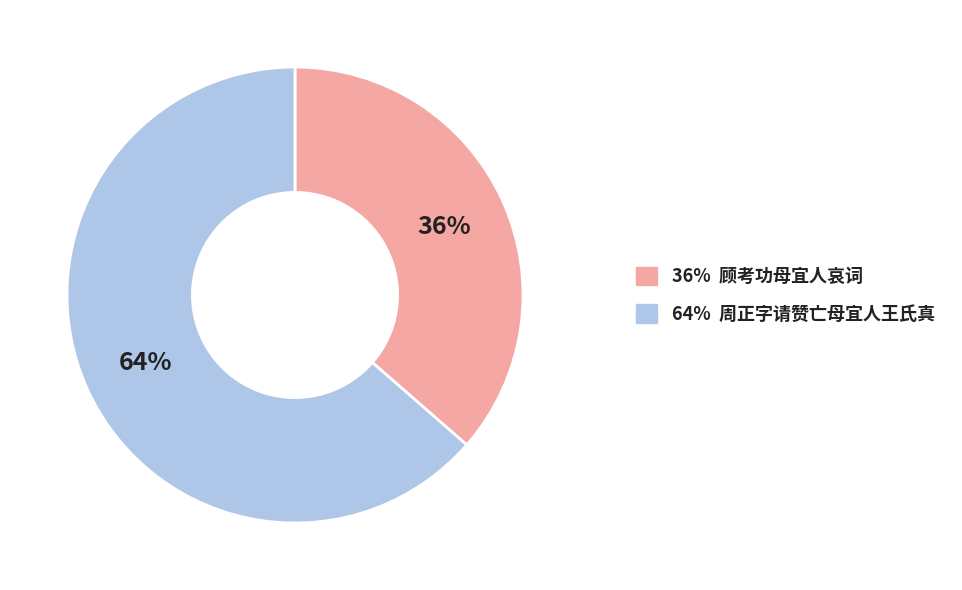

Which category has the smallest portion of the pie?

36% 顾考功母宜人哀词